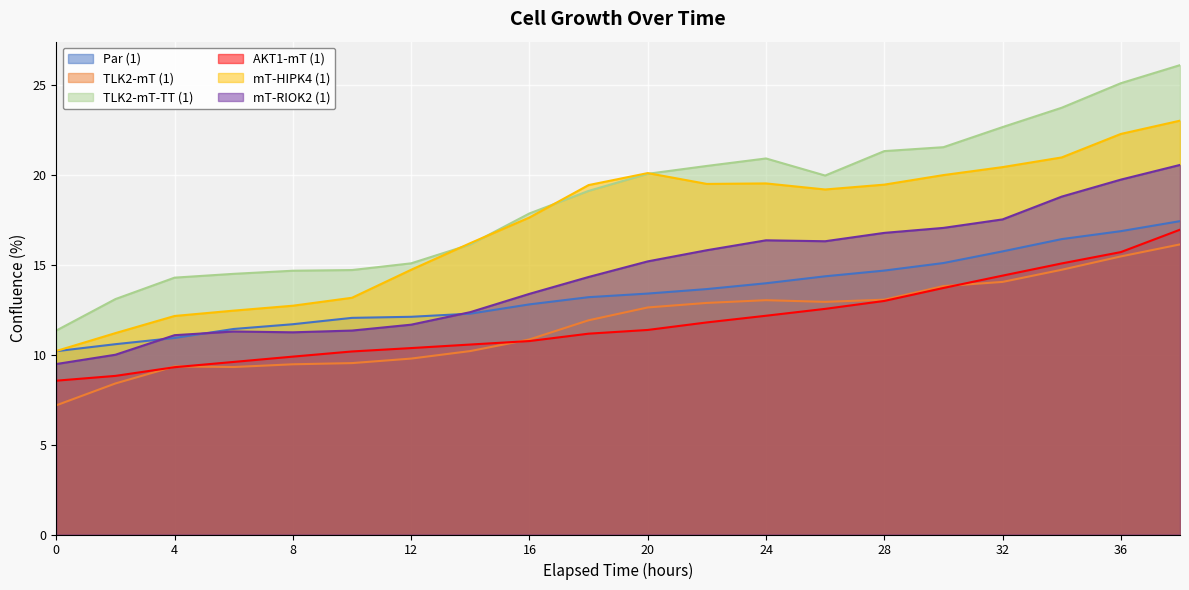

True or false: TLK2-mT (1) has more than 2 interior local peaks.

False